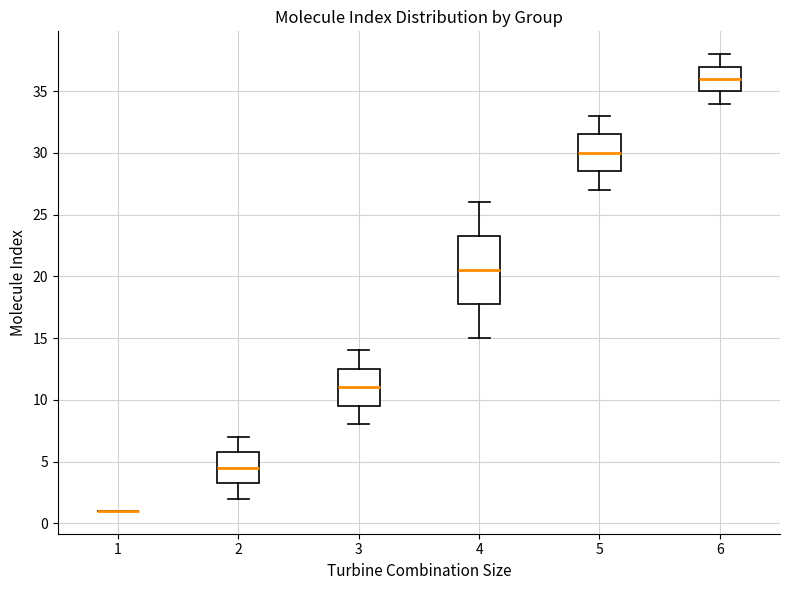

Reading left to right, read every box against the y-axis: the position of its median line, the range the box covers, and the ends of its whiskers. The values are not printed on the chart, so give them approximately, as read against the axis.

1: box collapsed to a line at 1.0, whiskers 1.0 to 1.0
2: median 4.5, box 3.5 to 6.0, whiskers 2.0 to 7.0
3: median 11.0, box 9.5 to 12.5, whiskers 8.0 to 14.0
4: median 20.5, box 18.0 to 23.5, whiskers 15.0 to 26.0
5: median 30.0, box 28.5 to 31.5, whiskers 27.0 to 33.0
6: median 36.0, box 35.0 to 37.0, whiskers 34.0 to 38.0